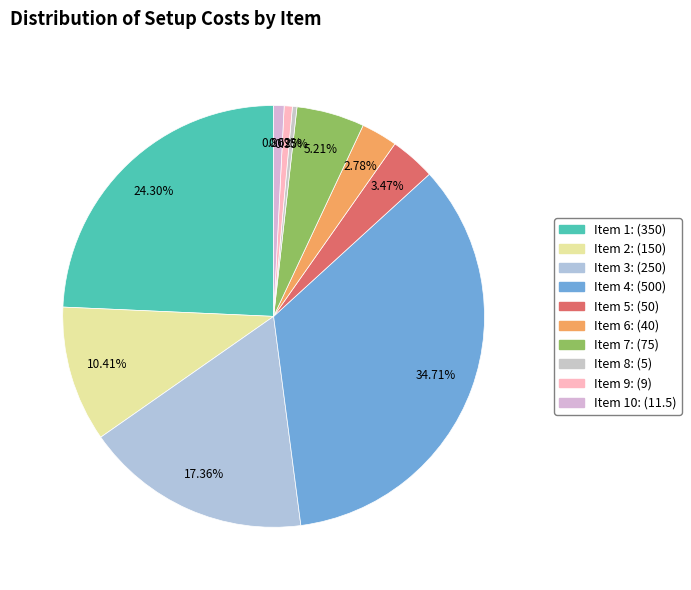

Count the number of slices in the pie.

10